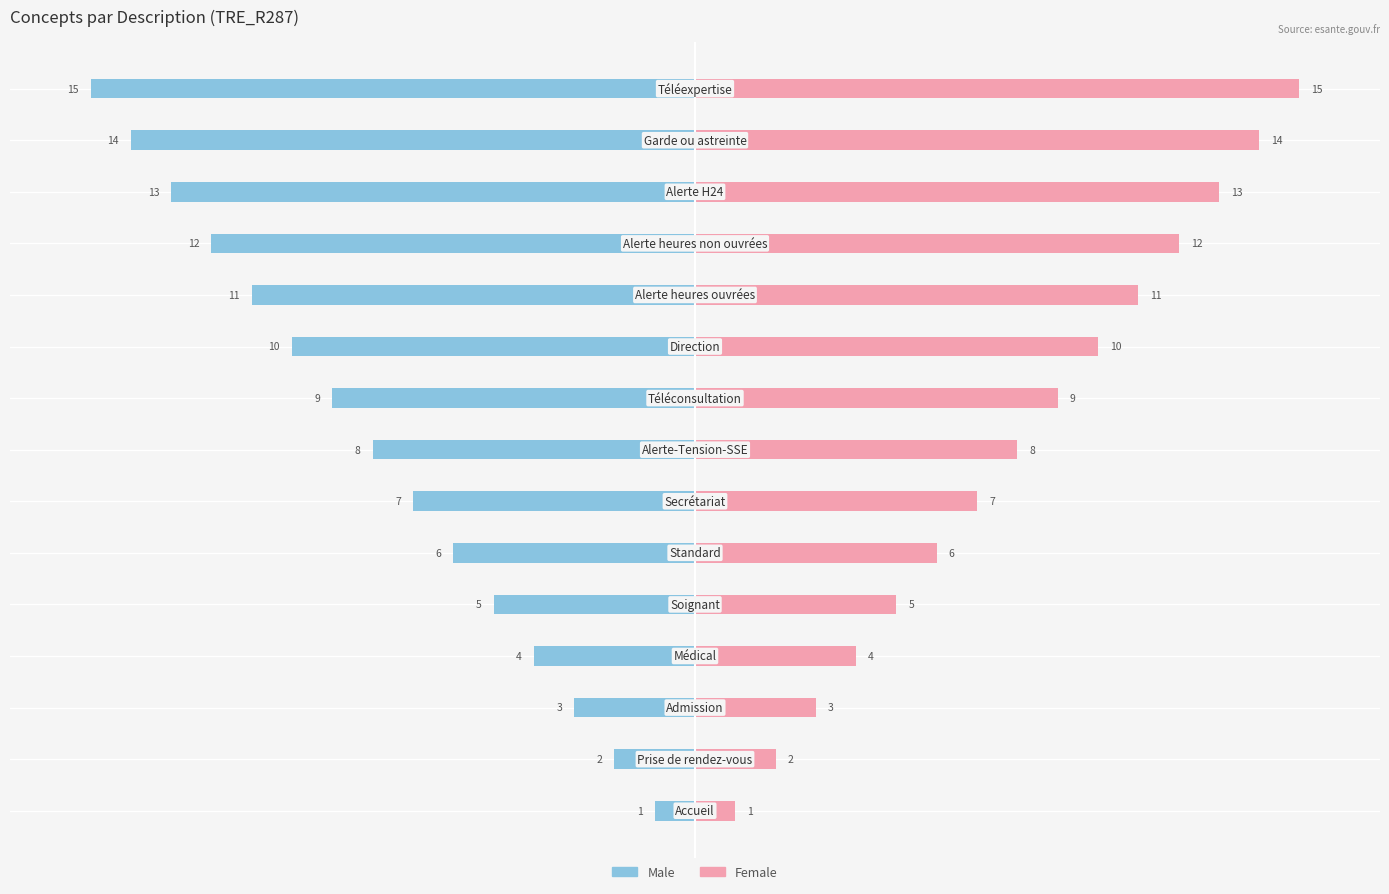

Which series has the widest spread of values?

Male